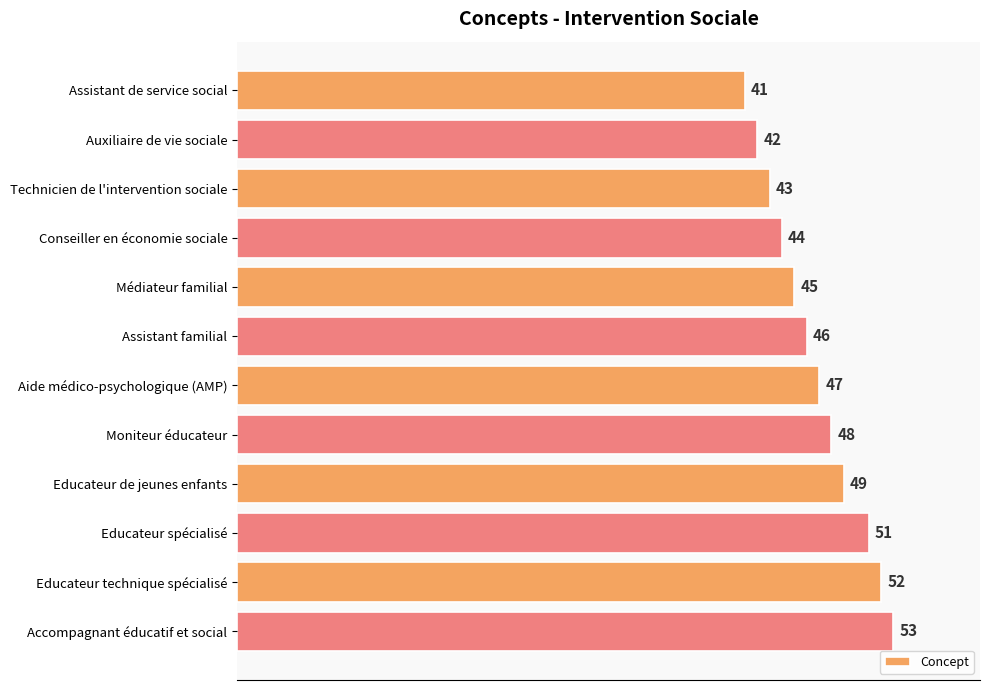

True or false: the data shows 44 at Conseiller en économie sociale.

True